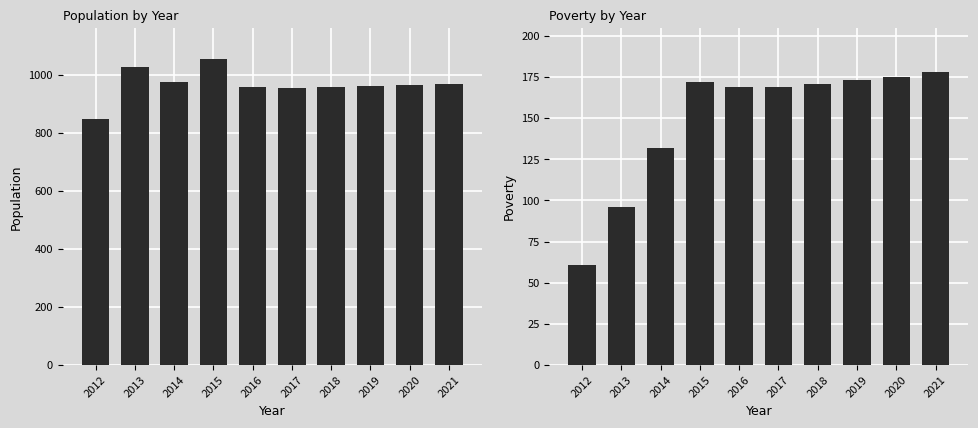

True or false: Population has a value of 434 at 2012.

False